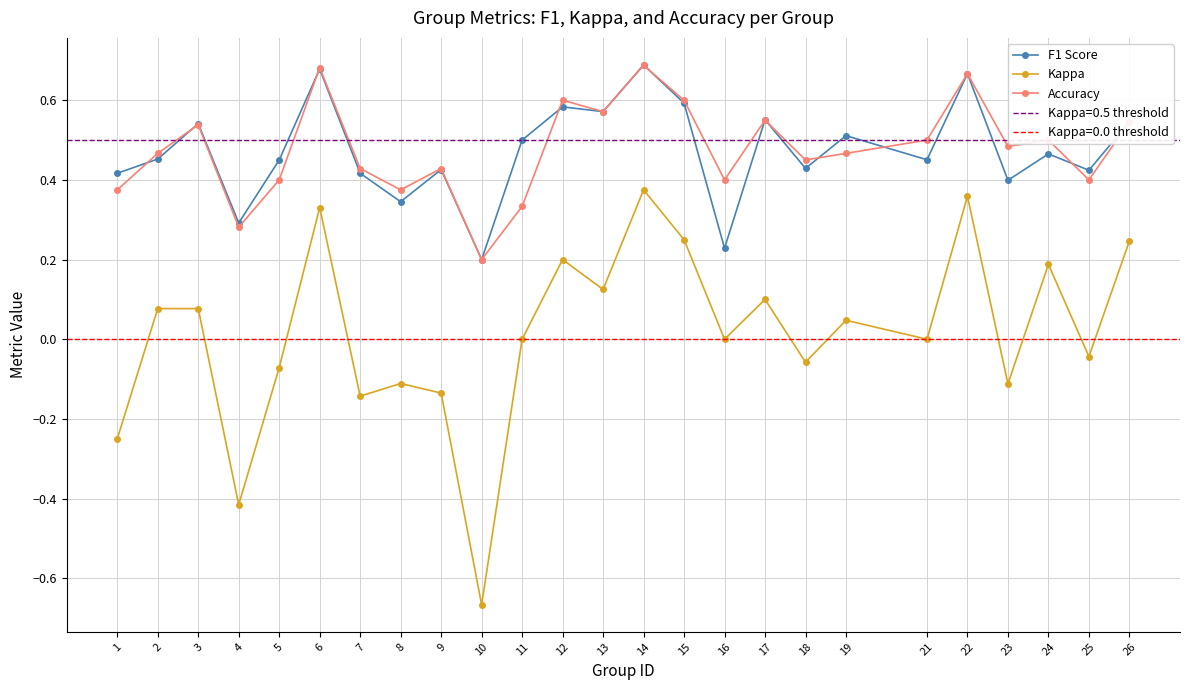

What is the value of the Kappa point at the 21st from the left?

0.4